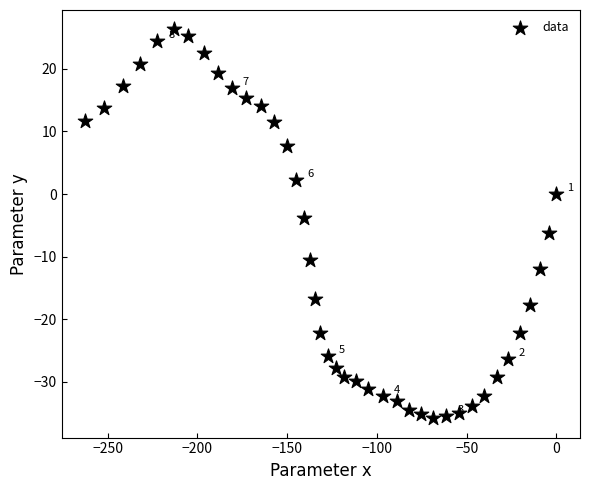

What is the range of Y values (max minus min)?

62.1